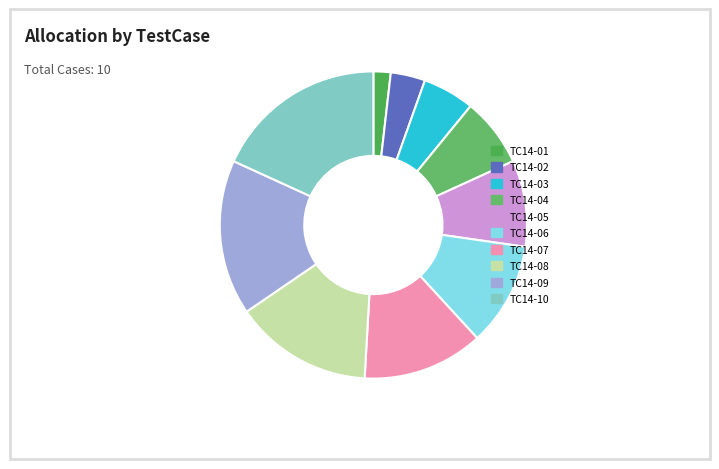

What is the smallest slice in the pie chart?

TC14-01